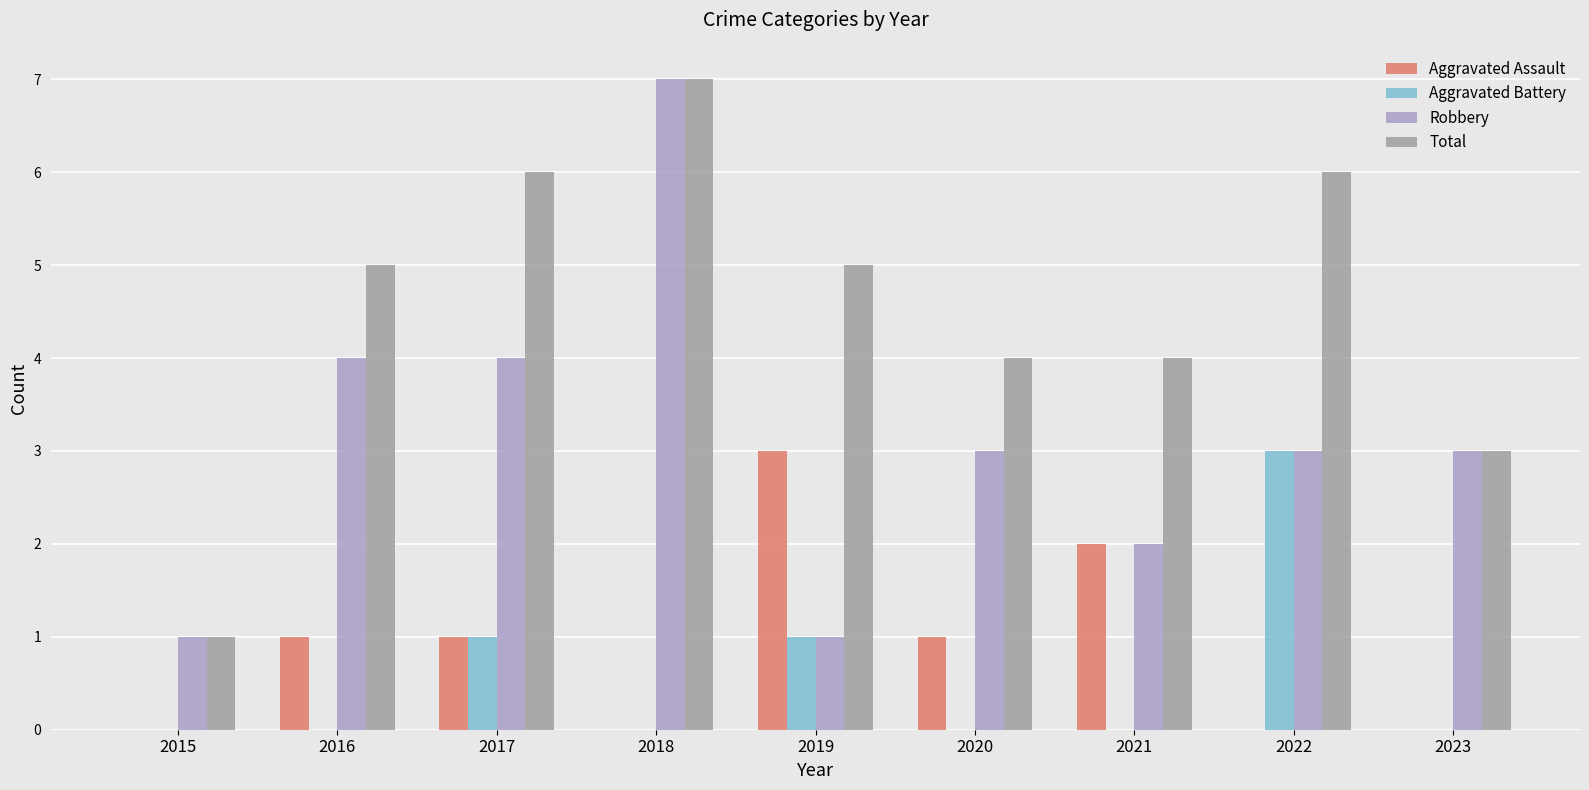

What is the greatest value displayed?

7